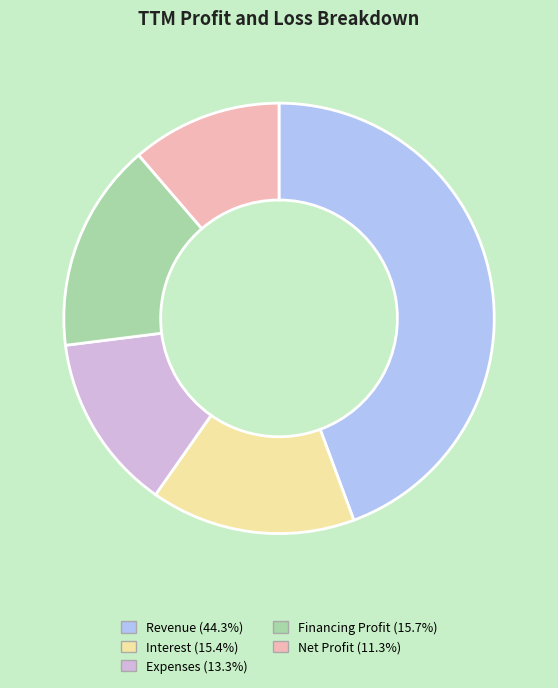

Do Net Profit (11.3%) and Expenses (13.3%) together represent more than half of the pie?

No